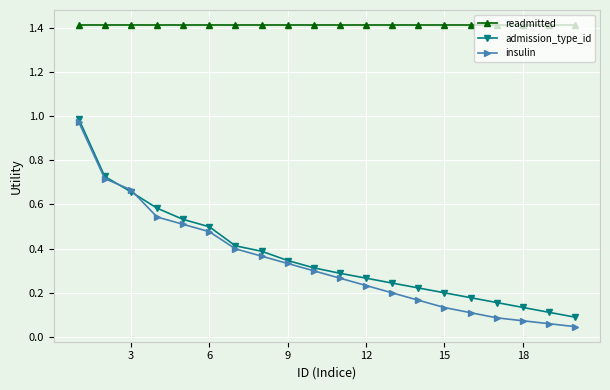

What is the greatest value displayed?

1.4